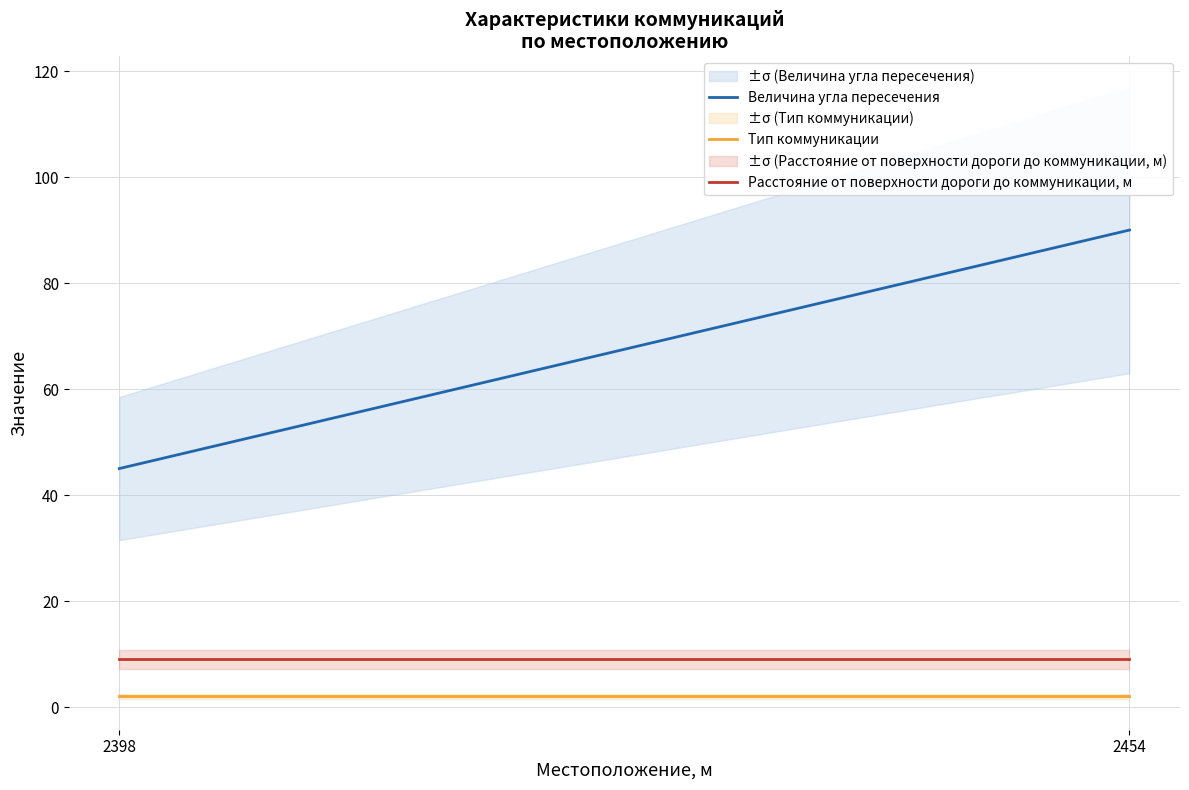

Between 2454 and 2398, which is larger?

2454